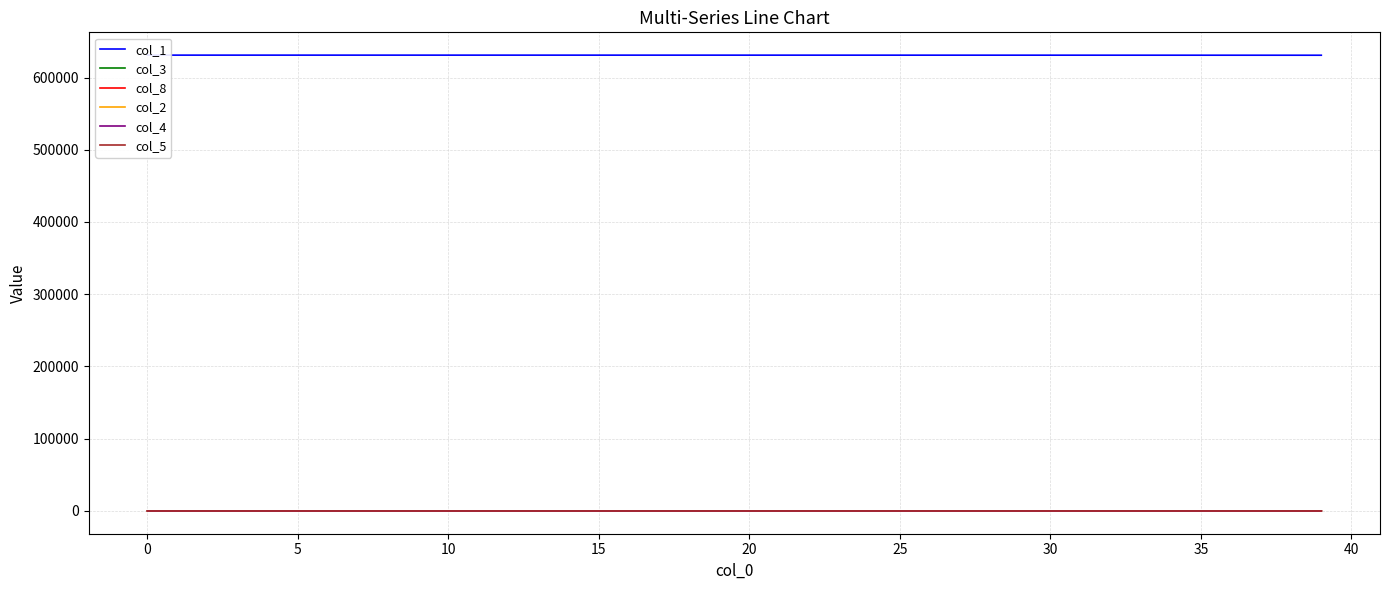

Count the number of data series in this chart.

6